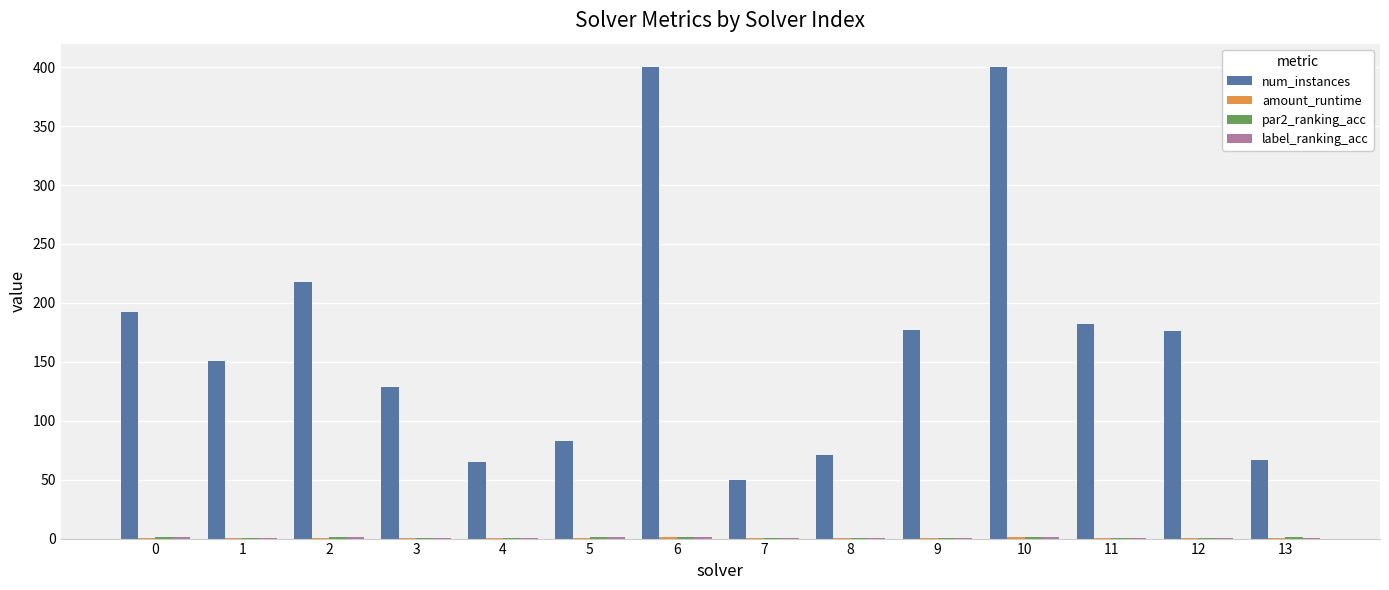

The num_instances series shows 68.8 at 9. True or false?

False